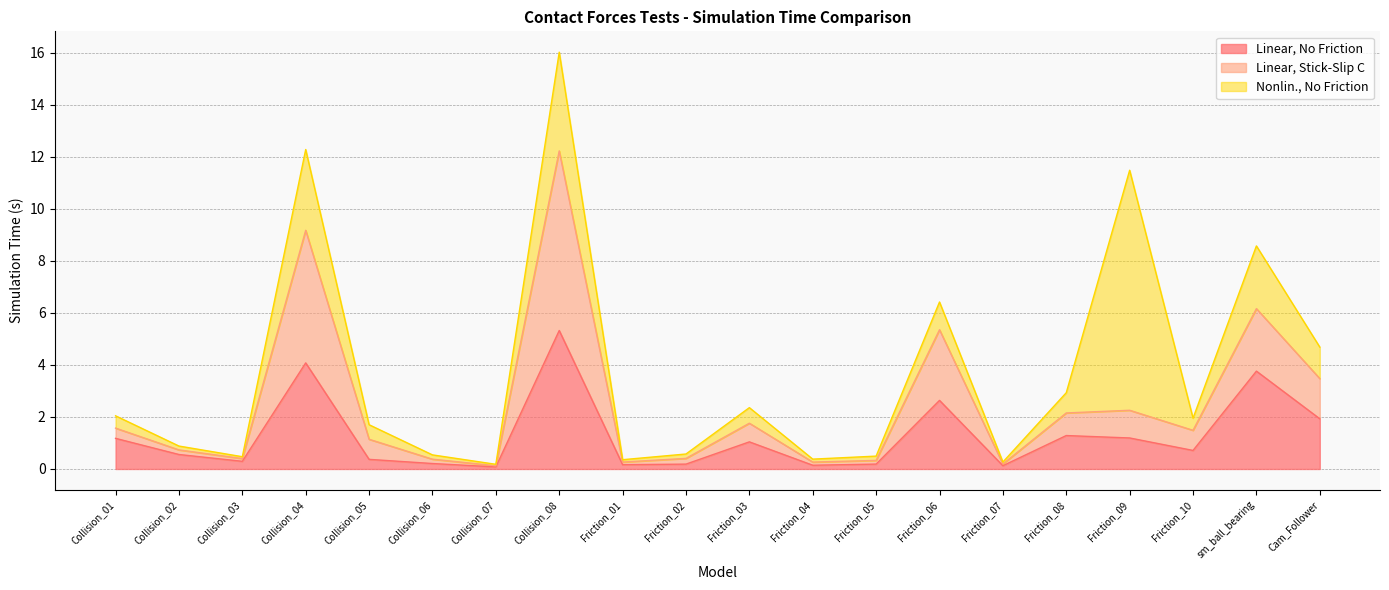

What is the label of the 18th point from the left?

Friction_10